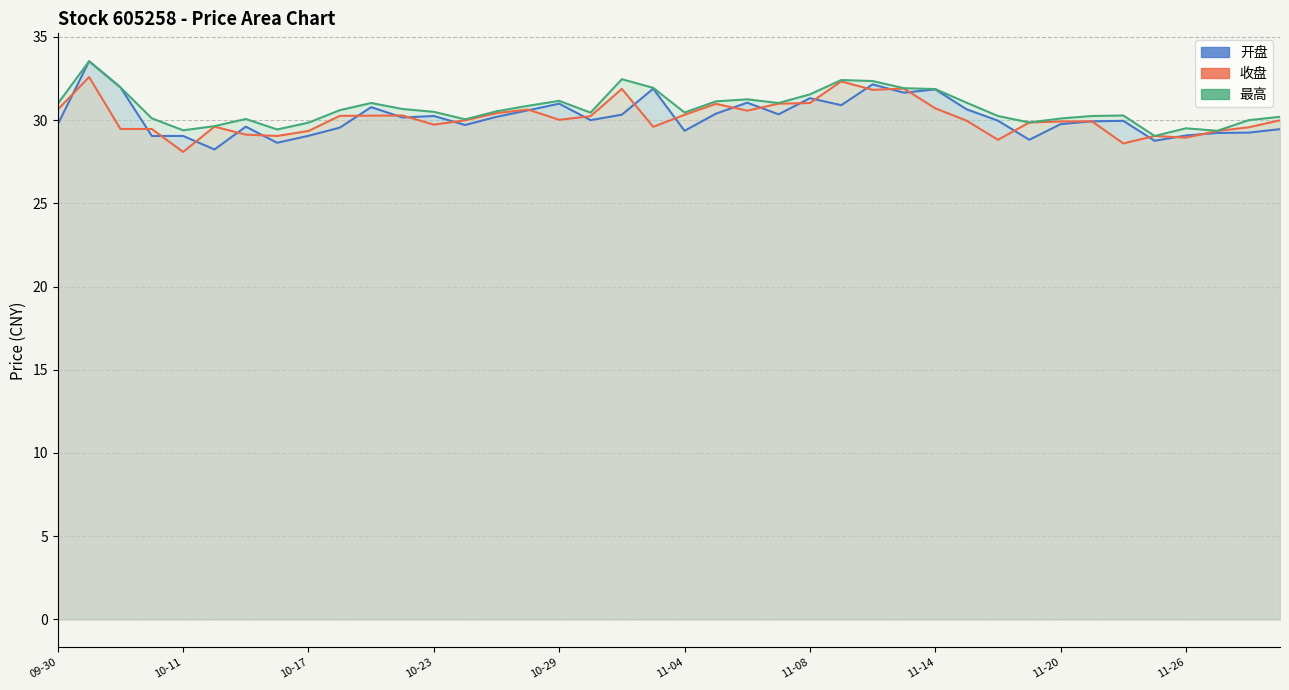

True or false: 最高 has more than 0 points higher than both neighbors.

True